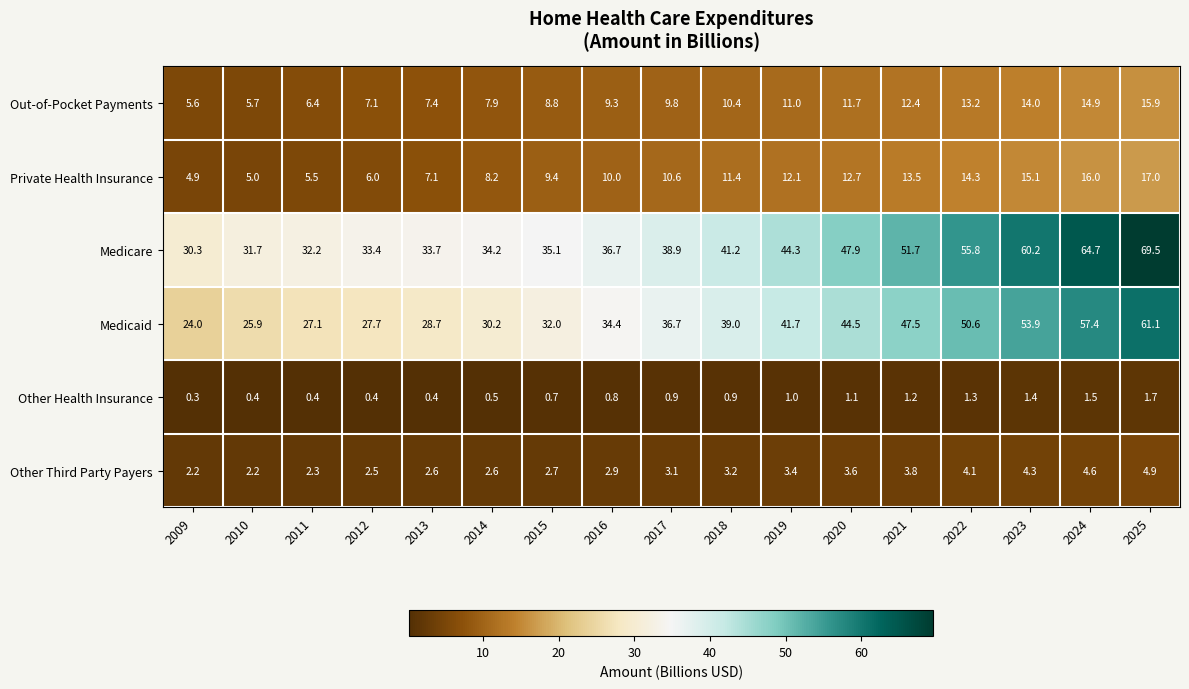

What is the maximum value for Out-of-Pocket Payments?

15.9